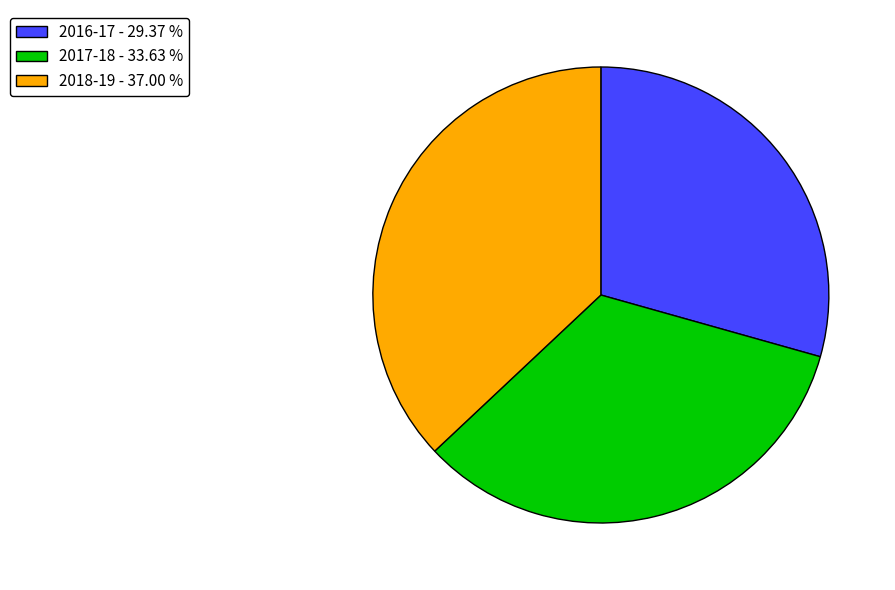

Which slice is the largest?

2018-19